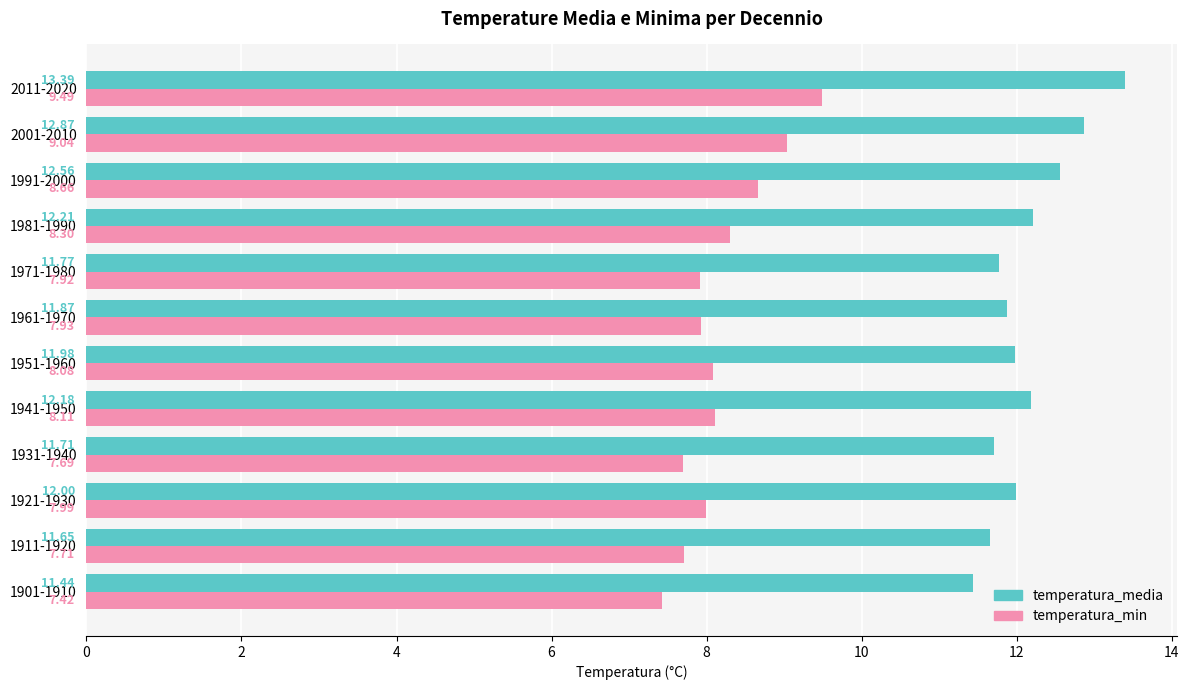

What is the highest value of the temperatura_media series?

13.4